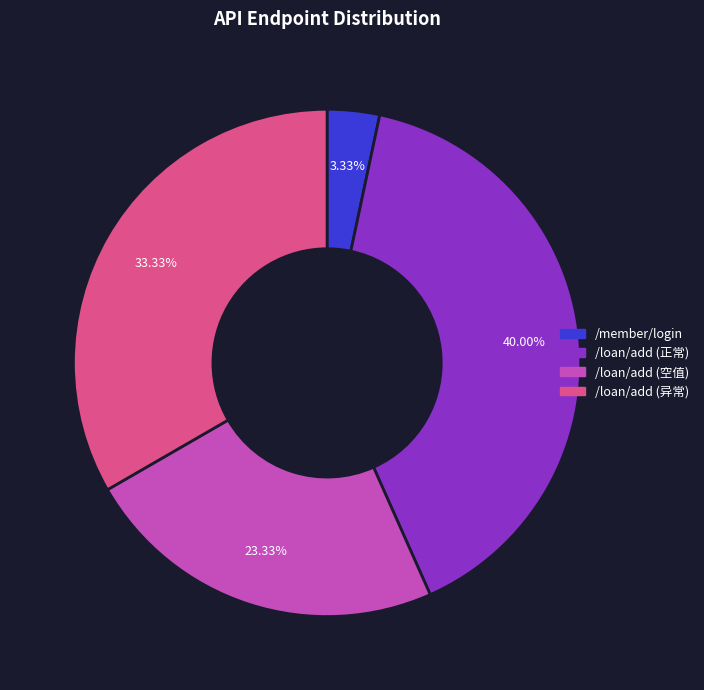

Is there a majority slice in this chart?

No